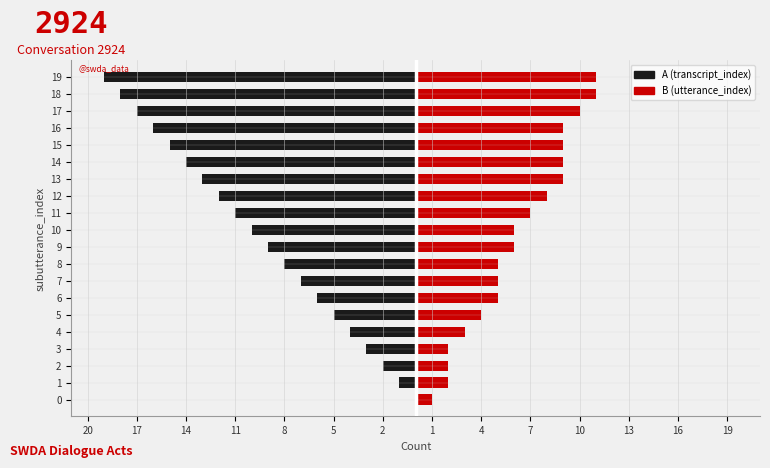

What is the sum of all B (utterance_index) values?

124